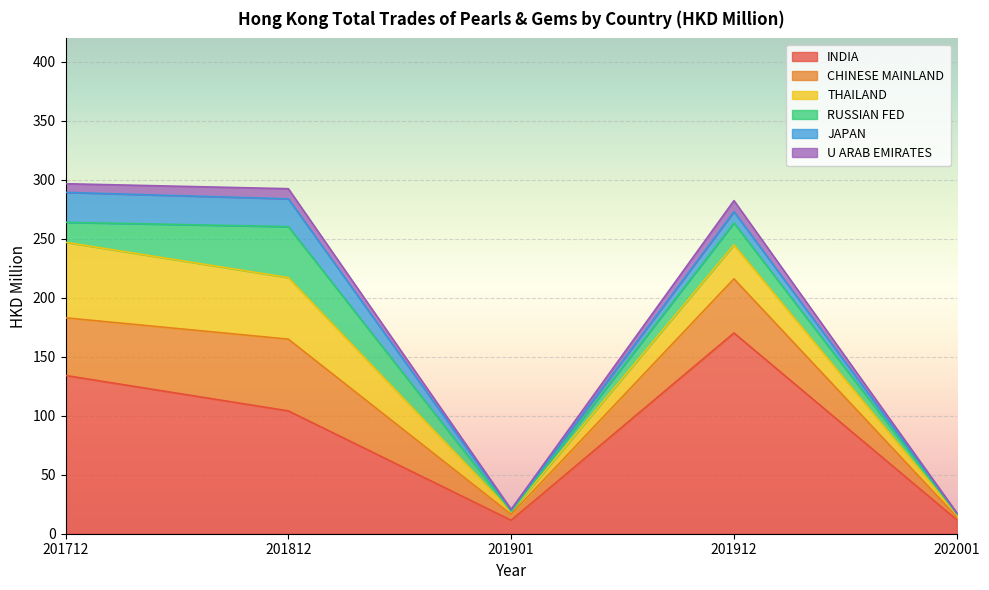

How many values in the INDIA series exceed 104?

3